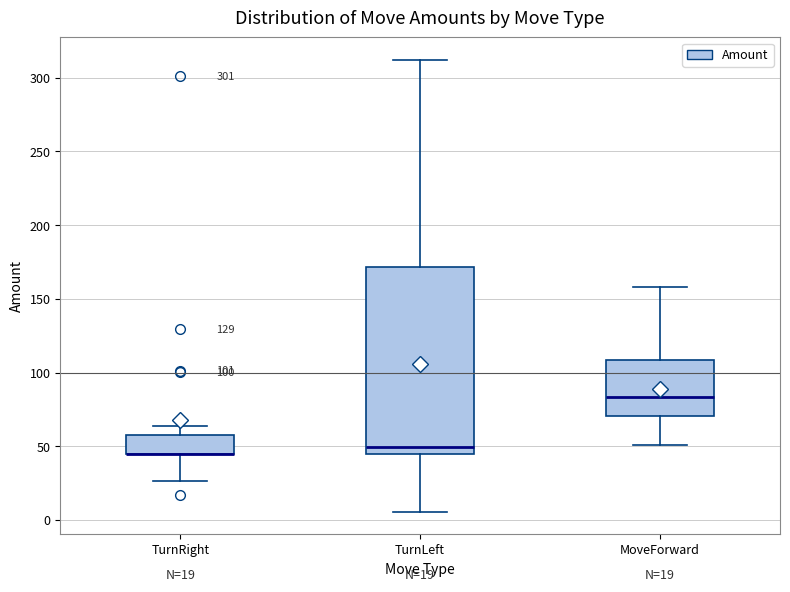

Comparing the boxes themselves (not the whiskers), which one is the tallest?

TurnLeft